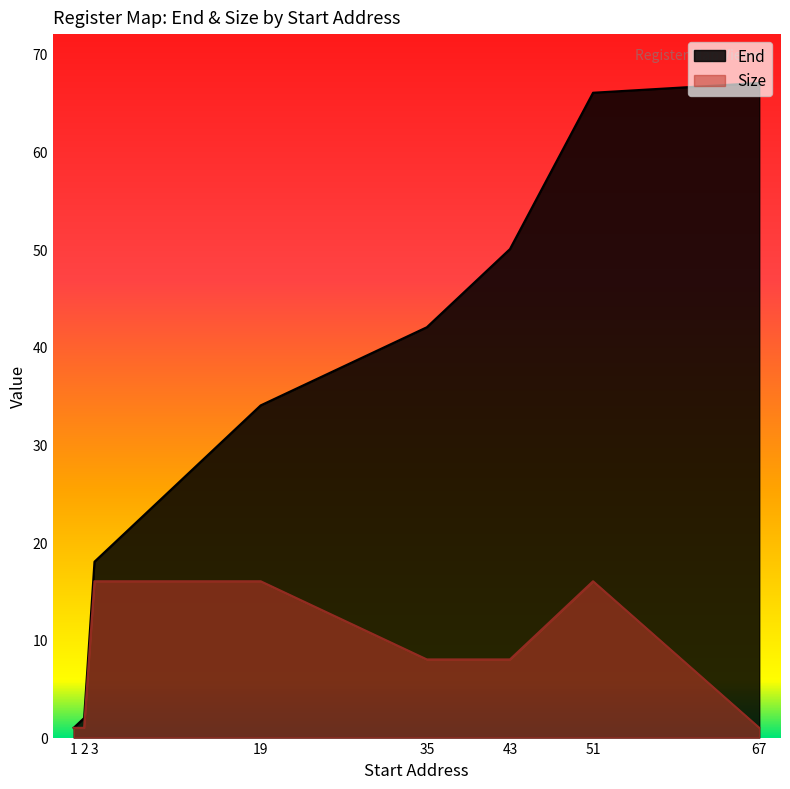

In Size, how many points are higher than both neighbors (excluding endpoints)?

1